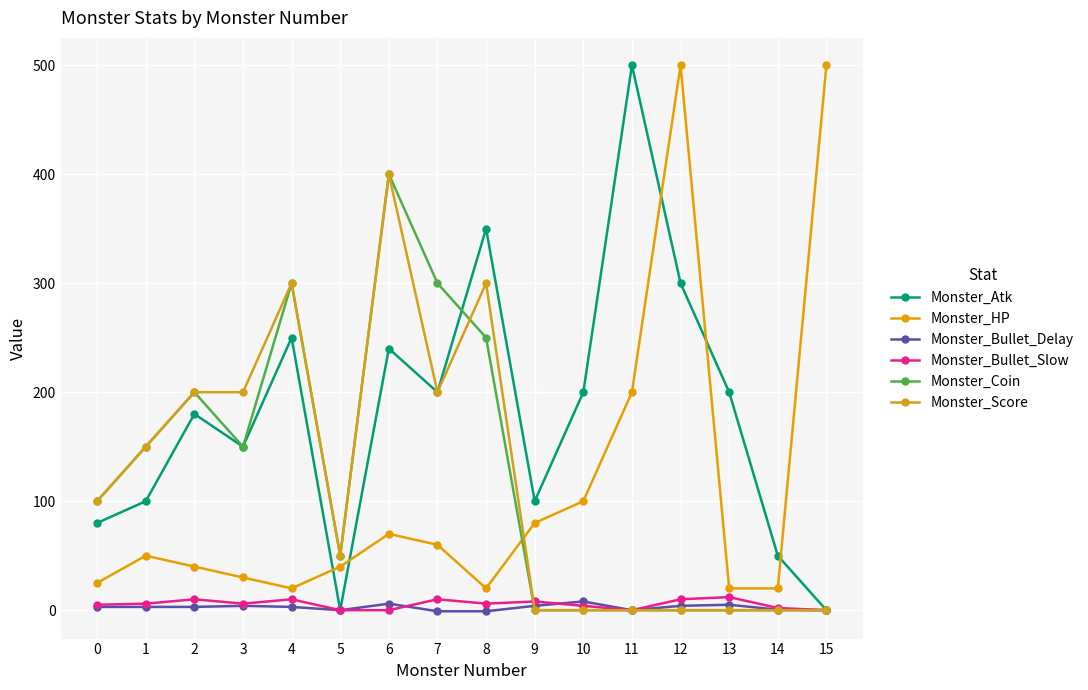

Between 0 and 10, which is larger?

10